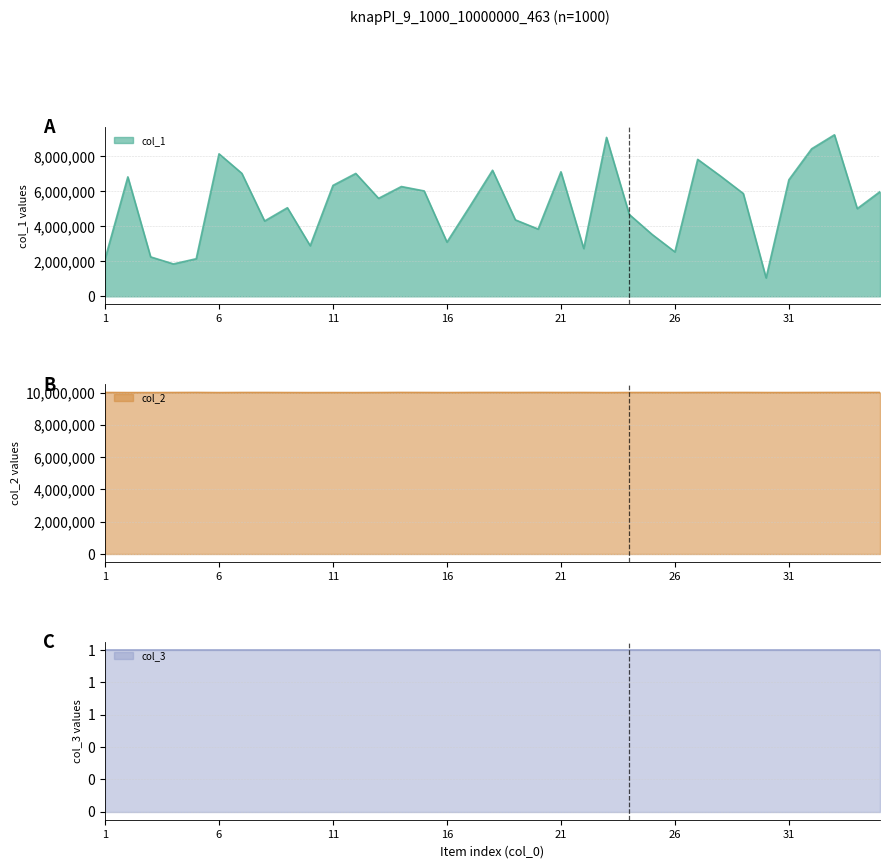

How many values in the col_1 series are below 5597504?

17